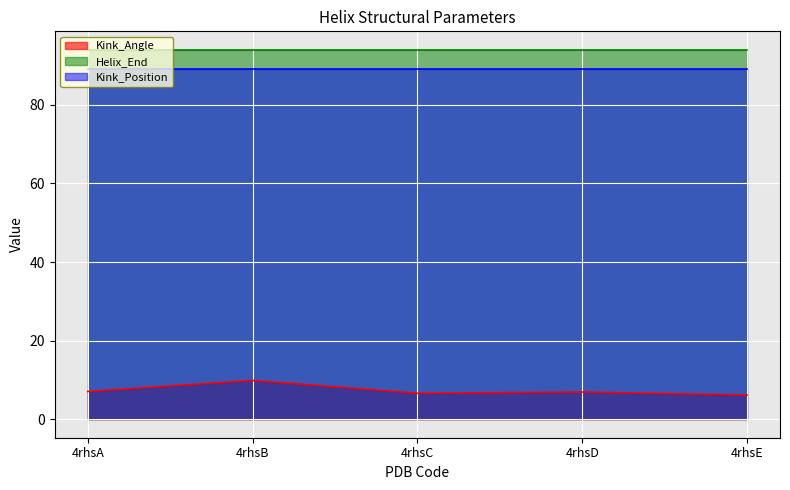

The Kink_Position series shows 158.6 at 4rhsB. True or false?

False